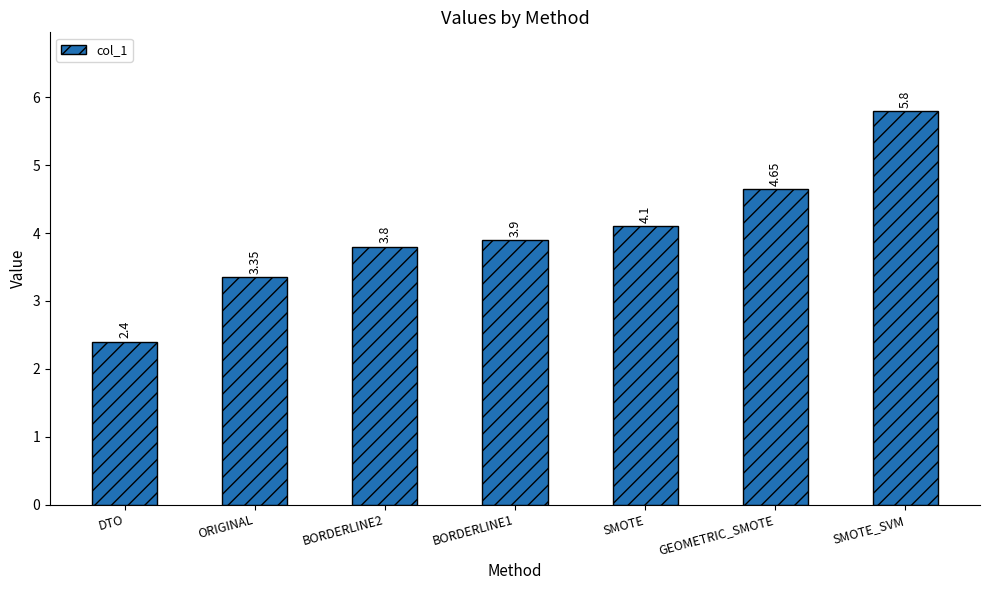

List the labels in order of value, smallest first.

DTO, ORIGINAL, BORDERLINE2, BORDERLINE1, SMOTE, GEOMETRIC_SMOTE, SMOTE_SVM